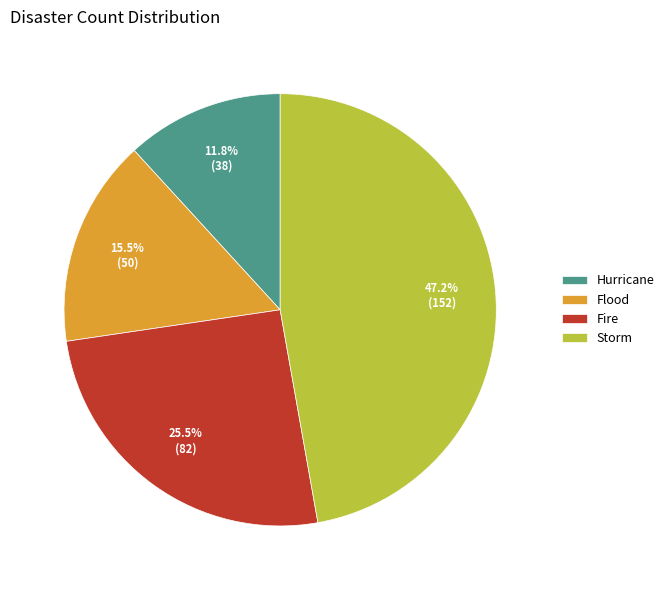

To the nearest percent, what is the combined percentage of Flood and Hurricane?

27%